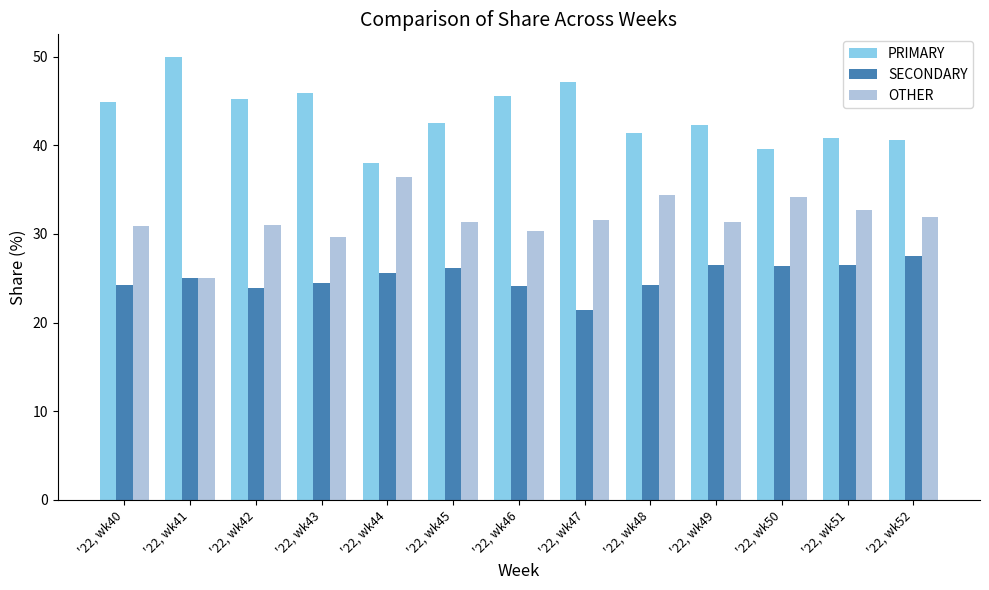

Are the bars horizontal?

No